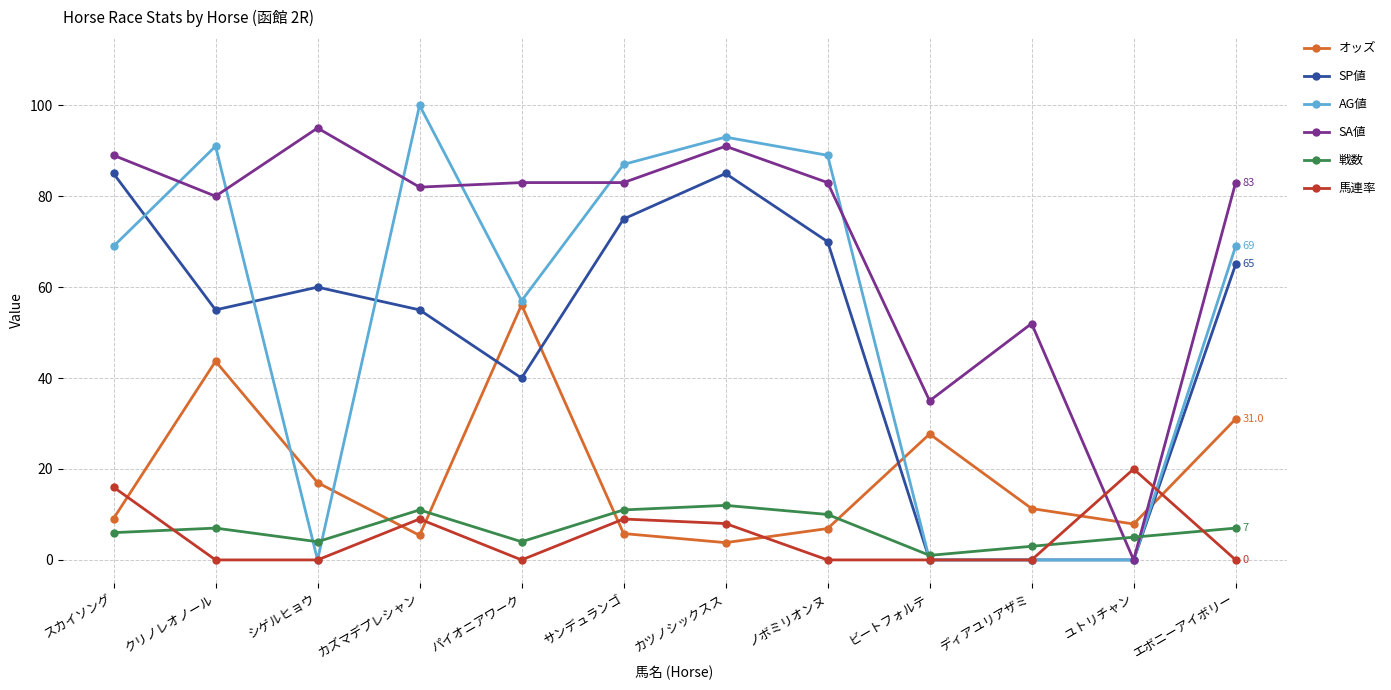

The SA値 series shows 135.6 at サンデュランゴ. True or false?

False